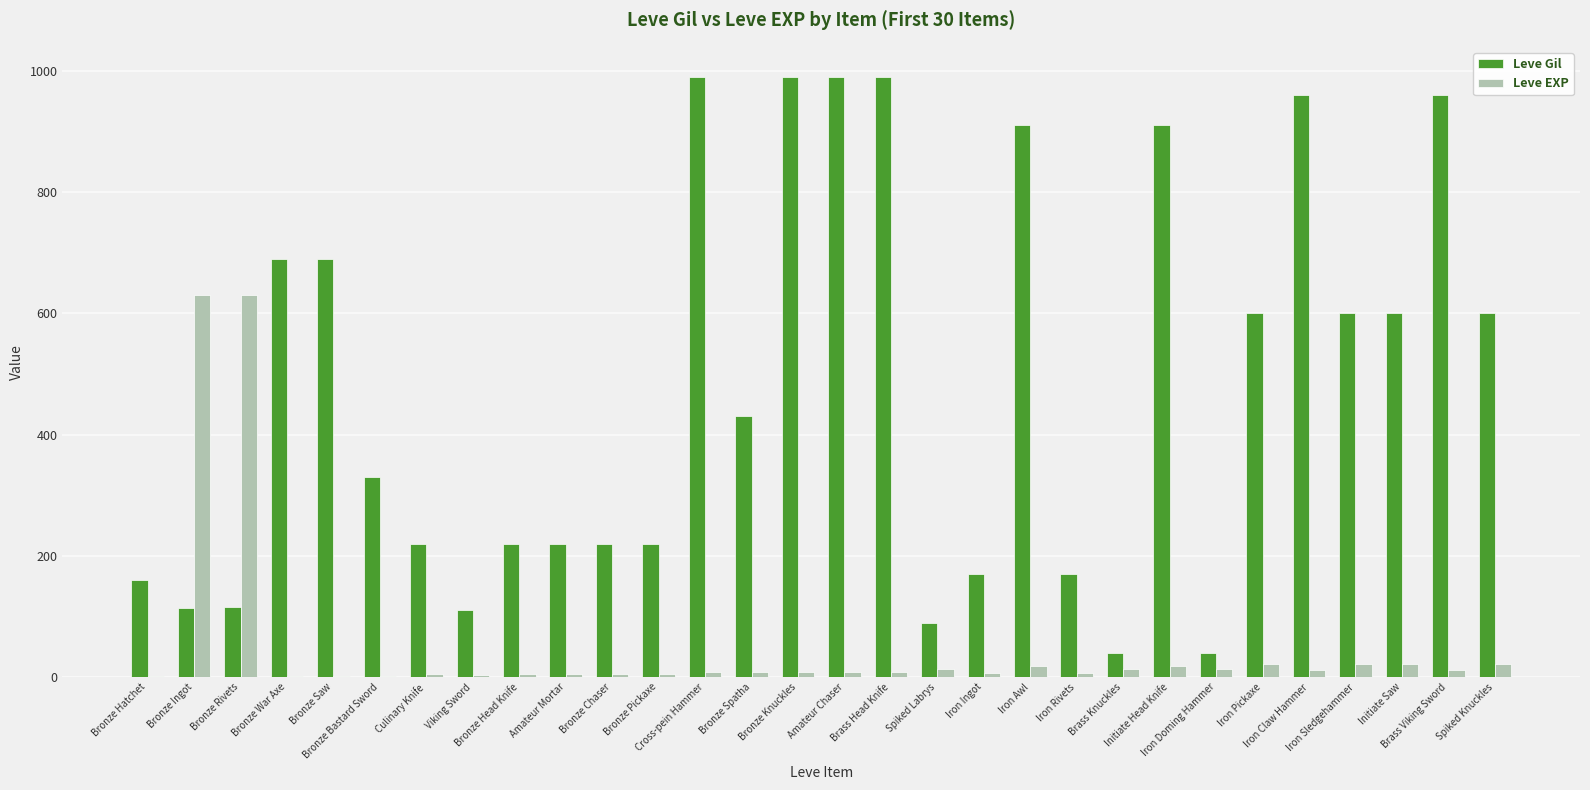

Count the number of data series in this chart.

2